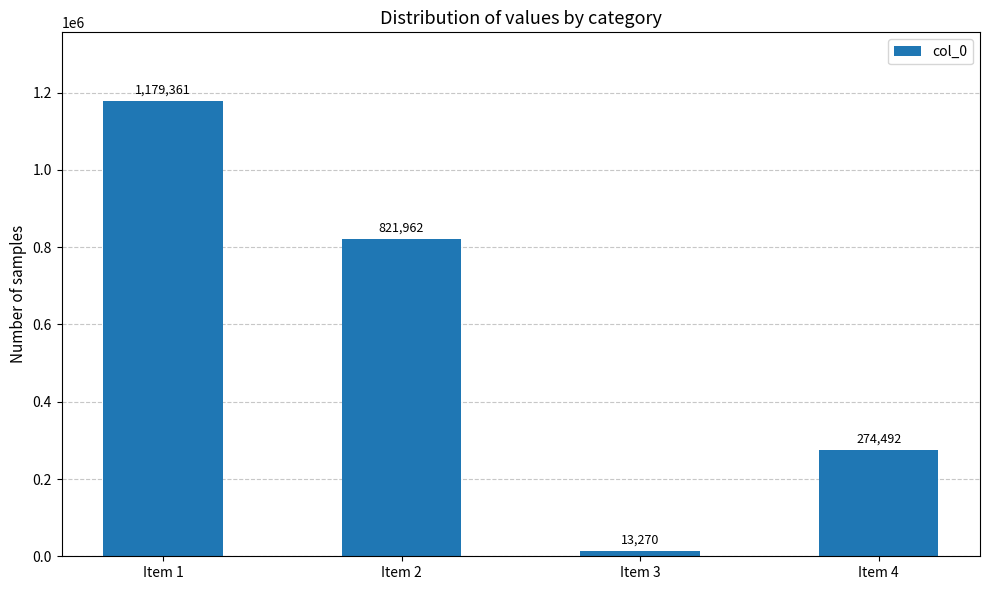

True or false: the data shows 406046 at Item 4.

False